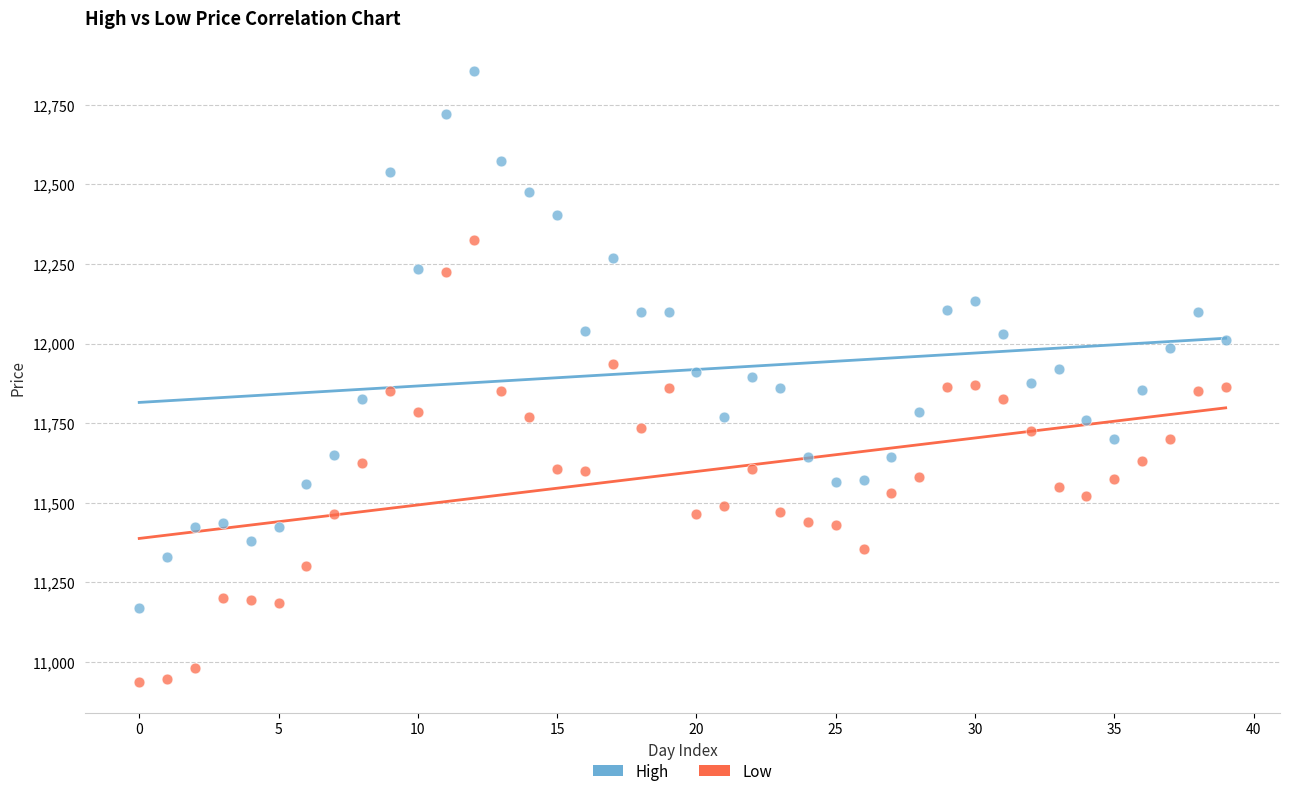

Which series contains the highest Y value?

High